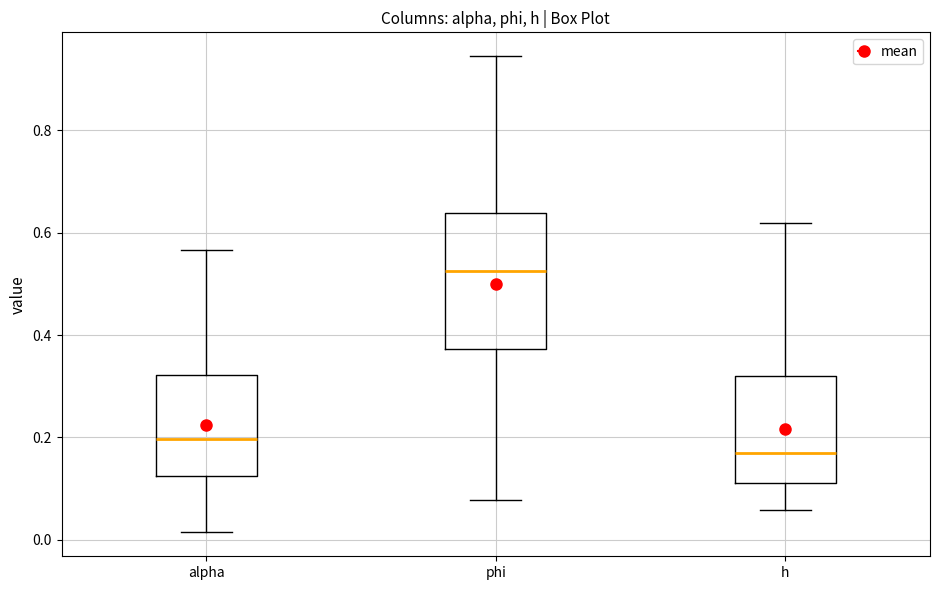

Reading left to right, read every box against the y-axis: the position of its median line, the range the box covers, and the ends of its whiskers. The values are not printed on the chart, so give them approximately, as read against the axis.

alpha: median 0.20, box 0.12 to 0.32, whiskers 0.02 to 0.56
phi: median 0.52, box 0.38 to 0.64, whiskers 0.08 to 0.94
h: median 0.18, box 0.12 to 0.32, whiskers 0.06 to 0.62